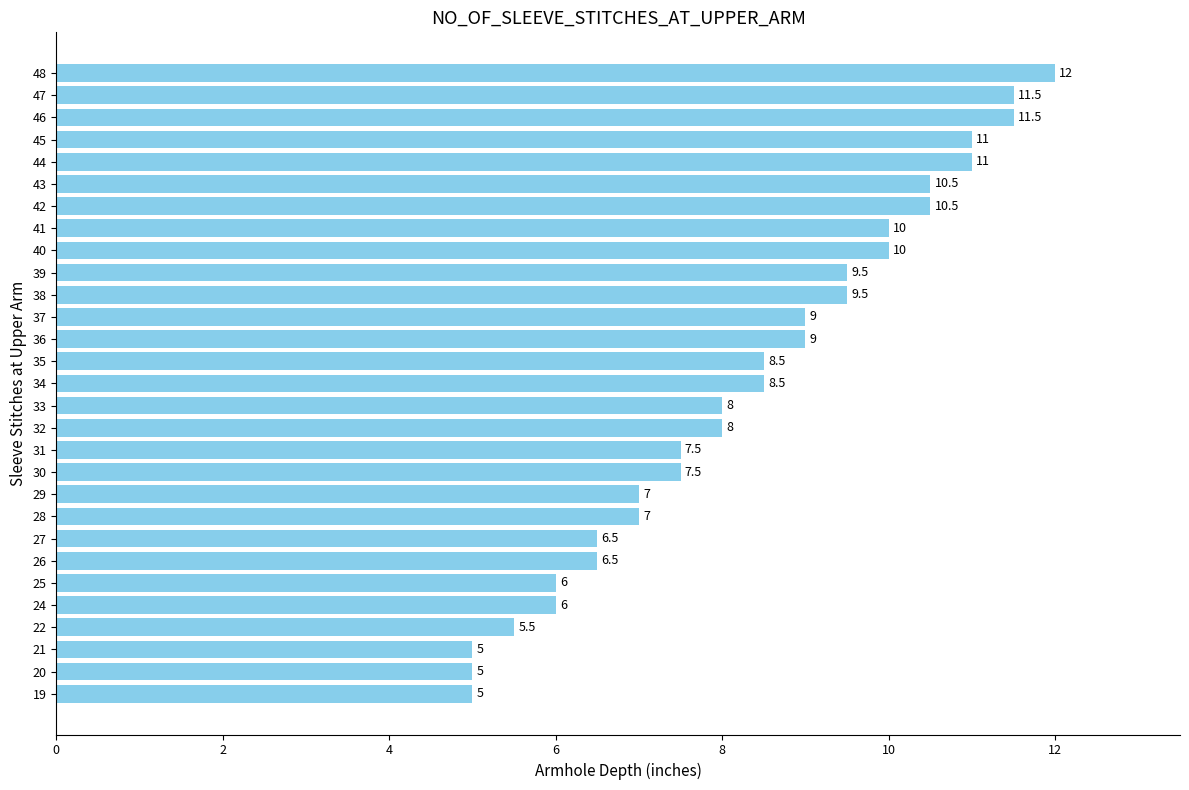

What is the difference between the maximum and second lowest values?

7.0